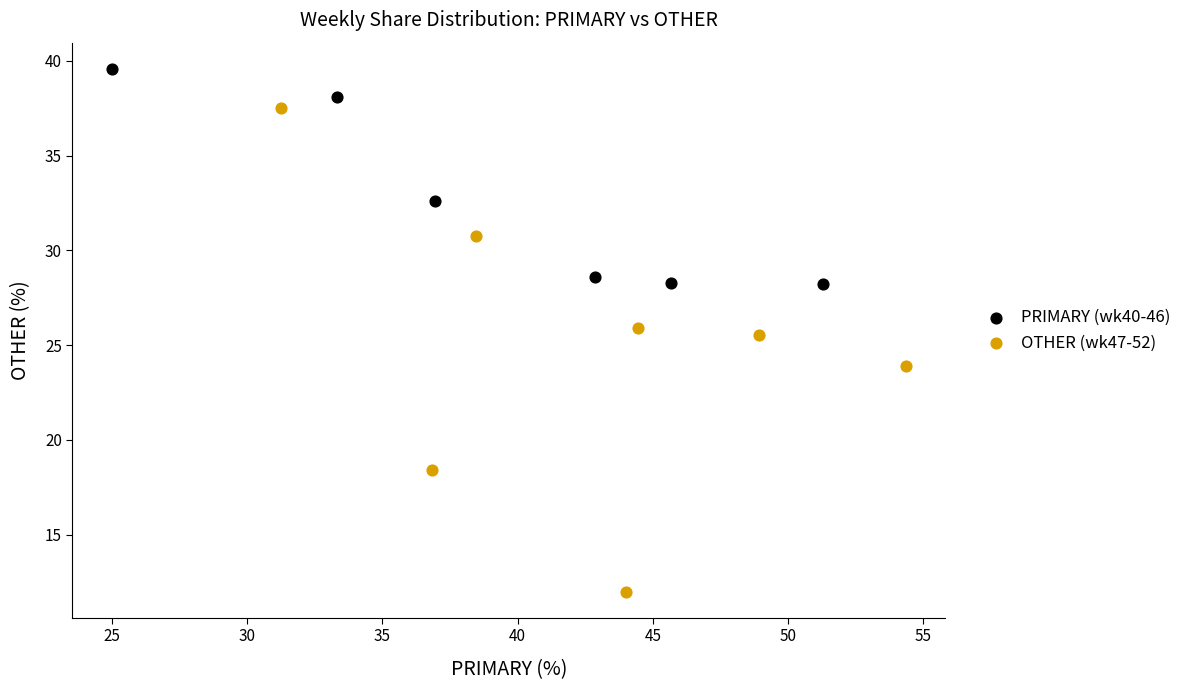

What are all the series names shown in the legend?

PRIMARY (wk40-46), OTHER (wk47-52)